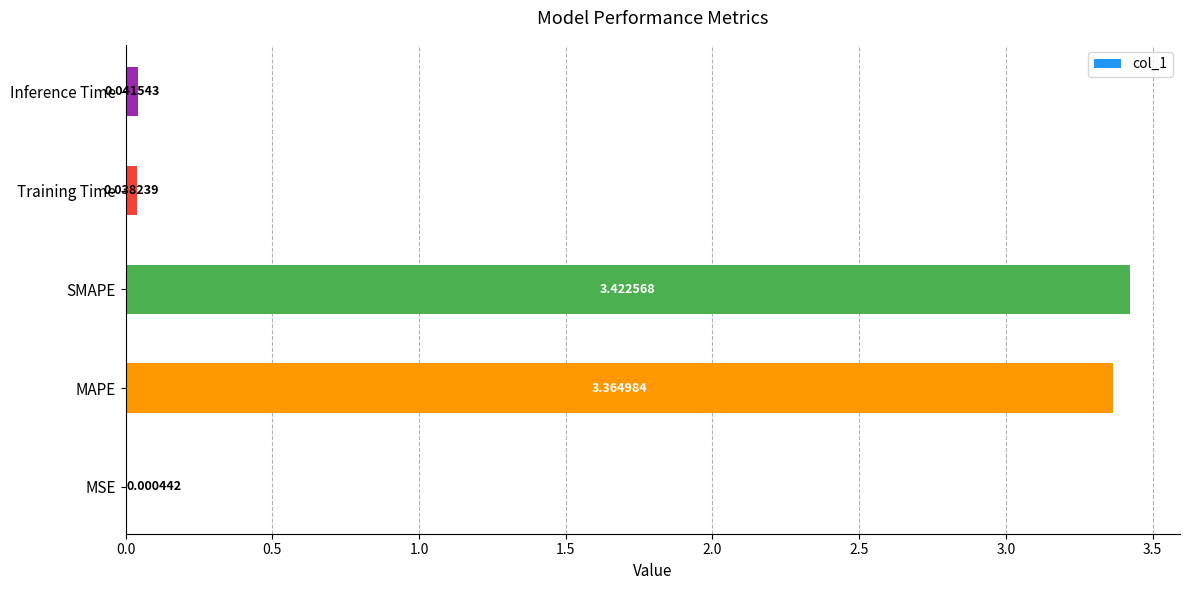

What is the sum of all values?

6.9